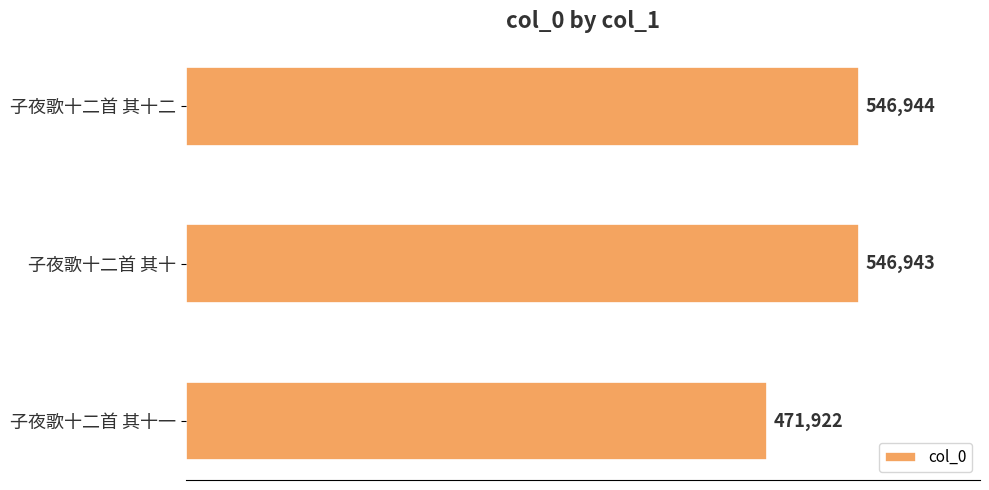

Rank the categories by value from highest to lowest.

子夜歌十二首 其十二, 子夜歌十二首 其十, 子夜歌十二首 其十一